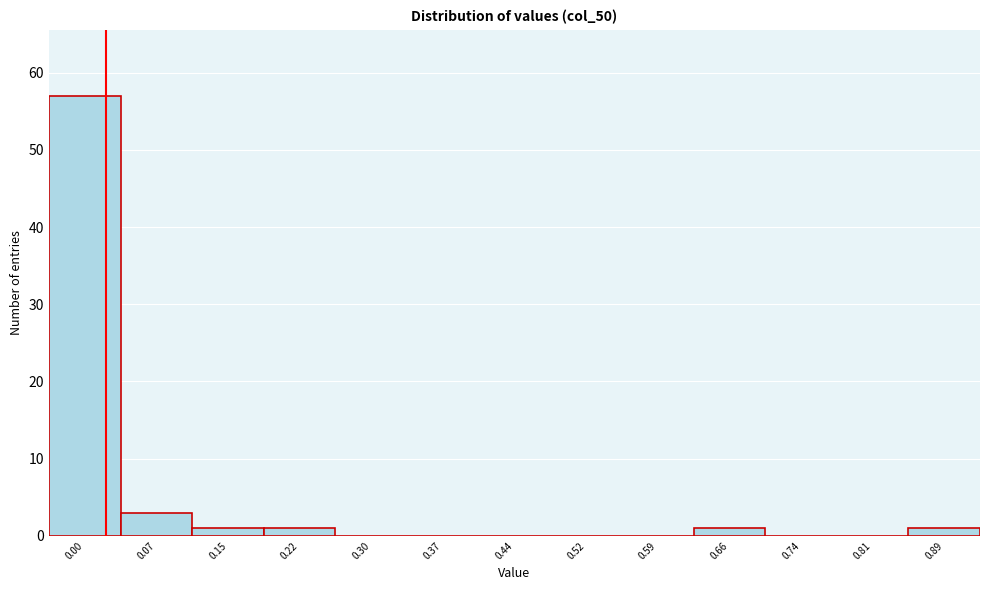

Reading left to right, extract all data points from this chart.

0.00=57	0.07=3	0.15=1	0.22=1	0.30=0	0.37=0	0.44=0	0.52=0	0.59=0	0.66=1	0.74=0	0.81=0	0.89=1